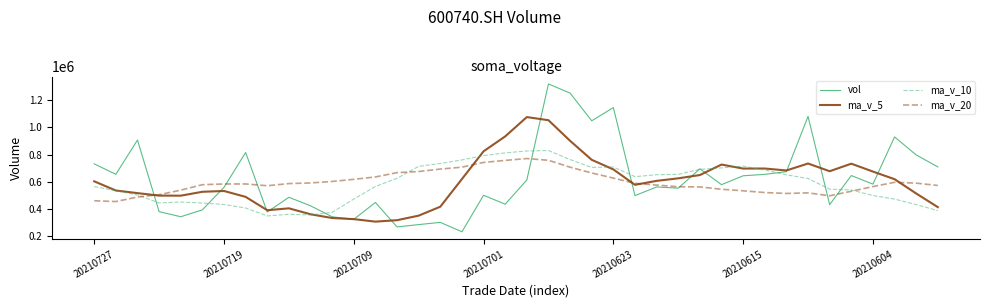

Rank the series by their maximum value, from lowest to highest.

ma_v_20, ma_v_10, ma_v_5, vol